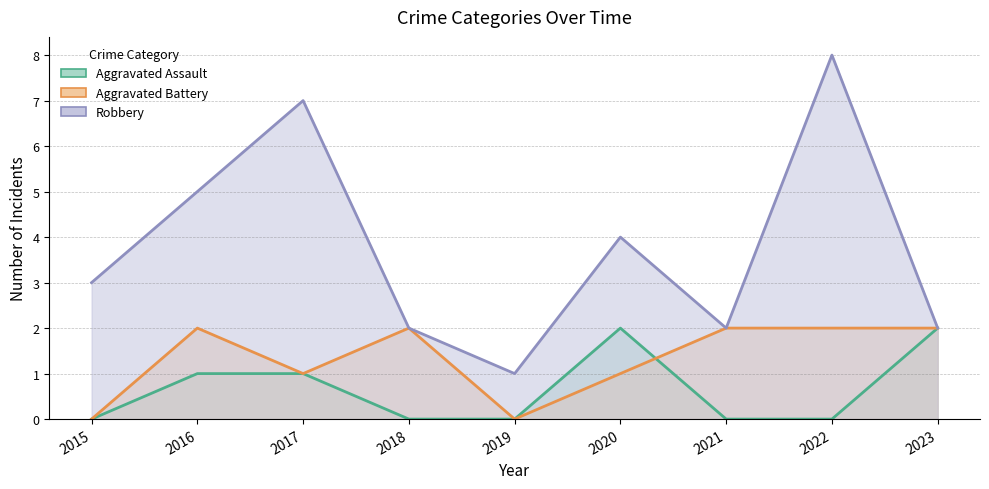

At how many categories does at least one series exceed 3?

4